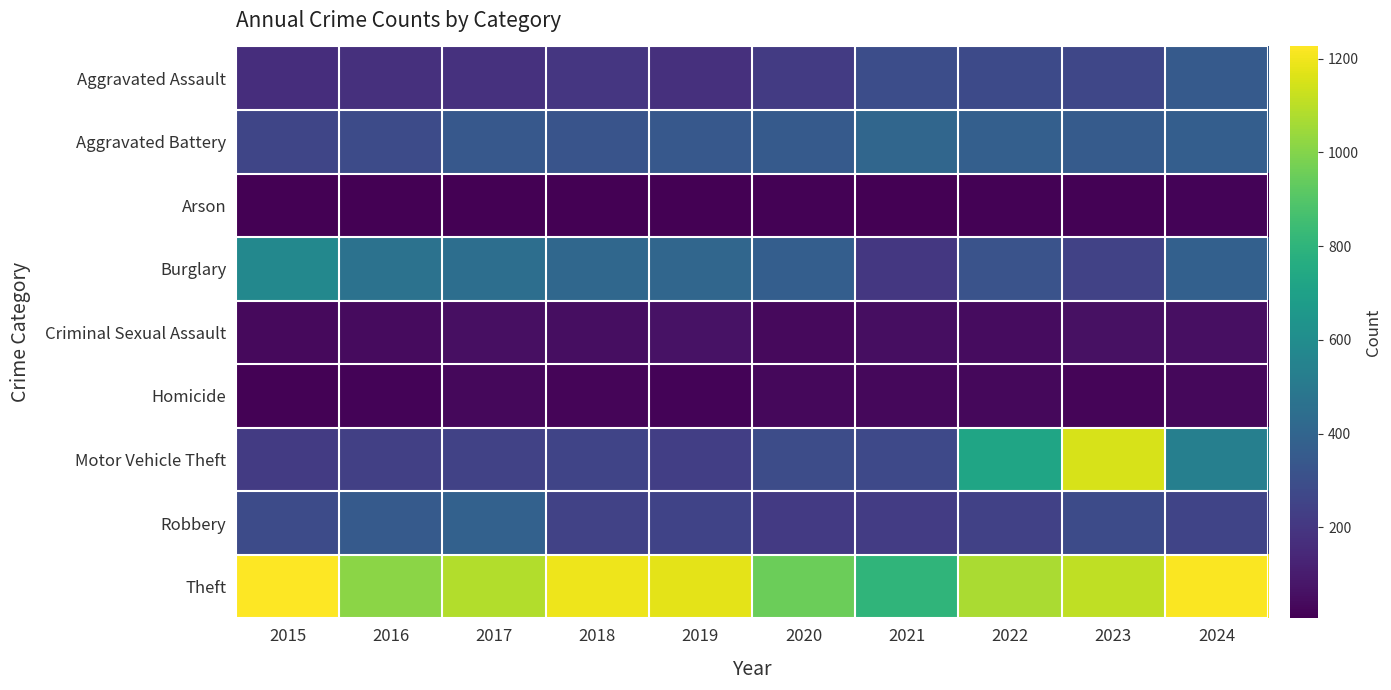

Rank the series by their maximum value, from lowest to highest.

Arson, Homicide, Criminal Sexual Assault, Aggravated Assault, Robbery, Aggravated Battery, Burglary, Motor Vehicle Theft, Theft